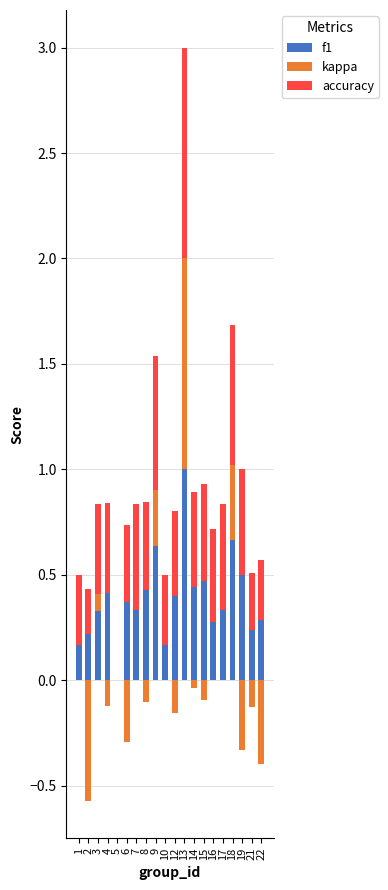

What is the value of the accuracy bar at the 4th from the left?

0.4